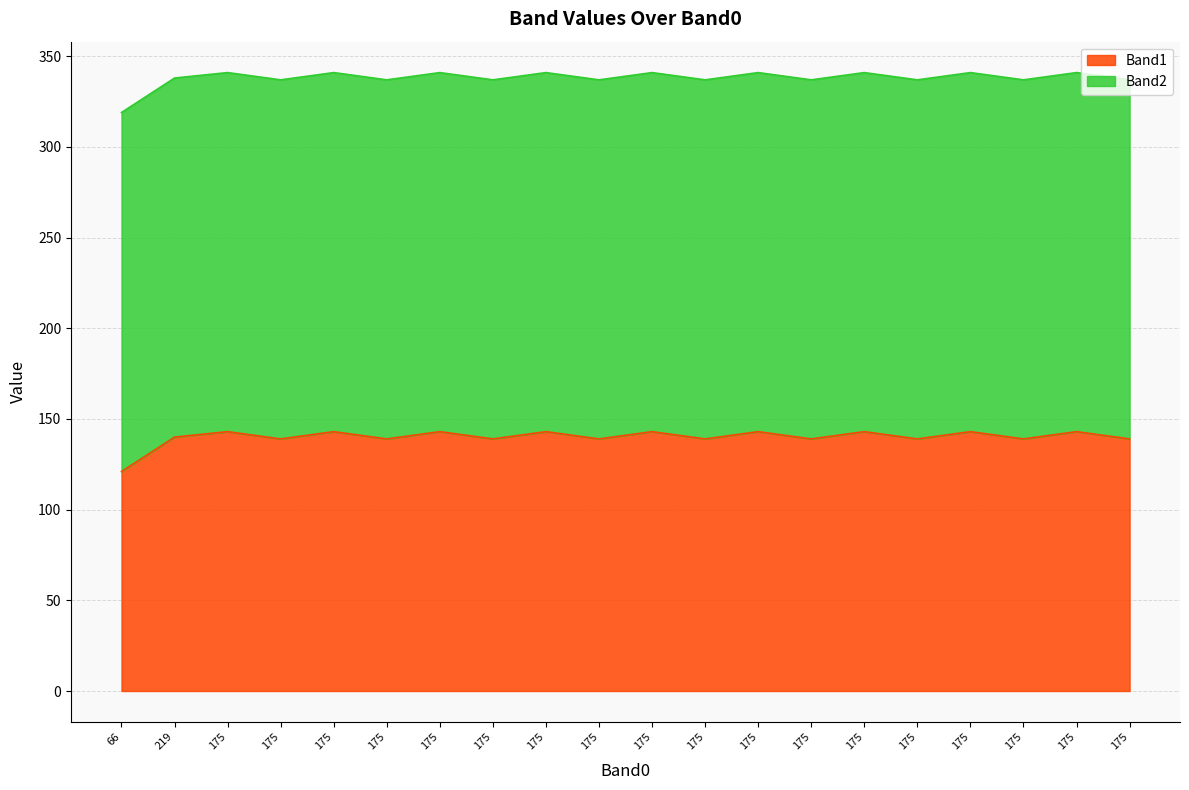

How many data points are less than 140?

10